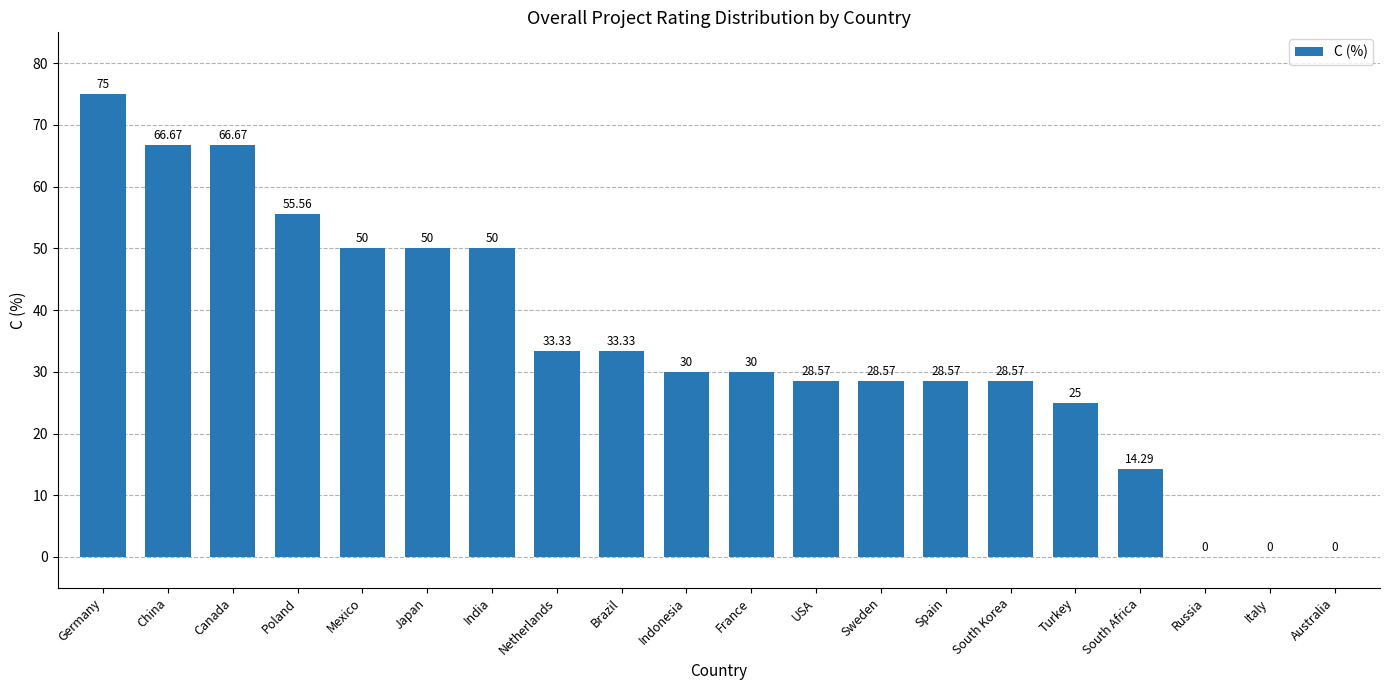

Count the number of data series in this chart.

1